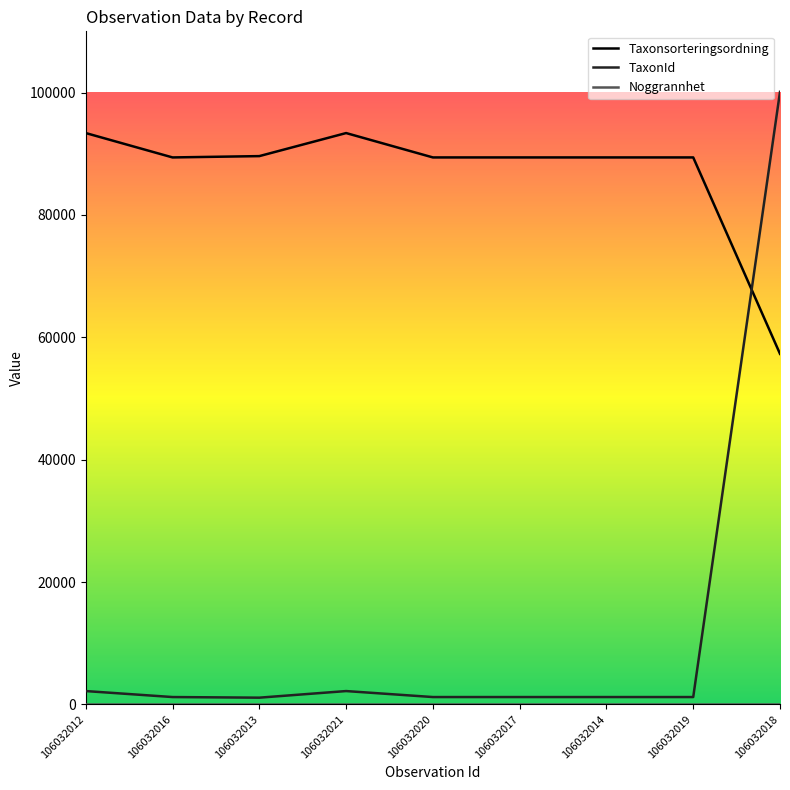

What is the lowest value of the TaxonId series?

1101